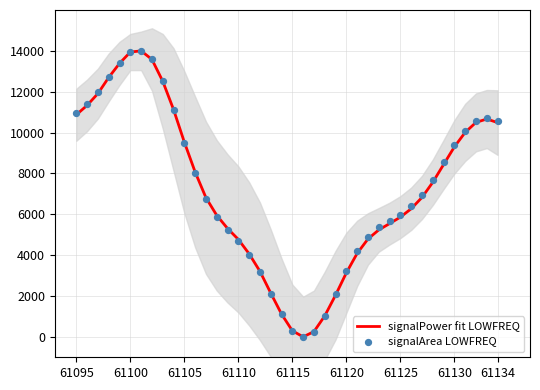

Which series reaches the maximum Y coordinate?

signalPower fit LOWFREQ